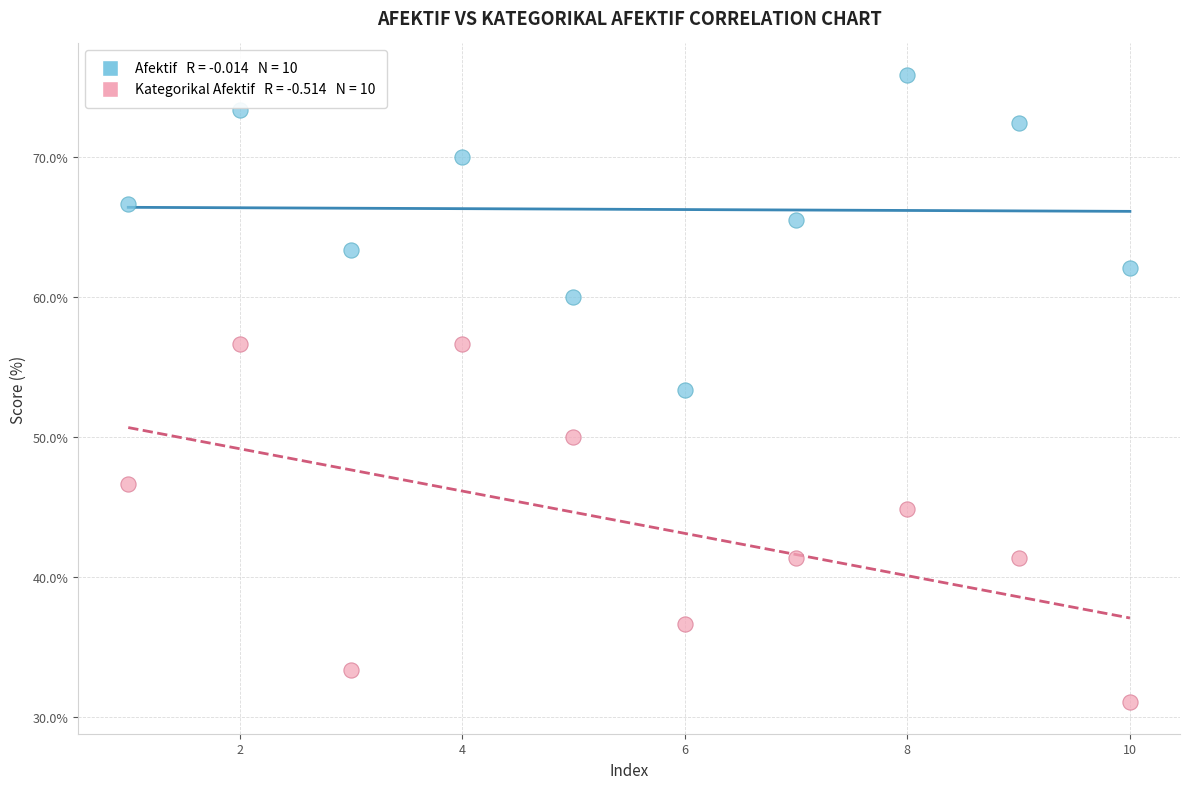

Across all data points, what is the range of X values (max minus min)?

9.0